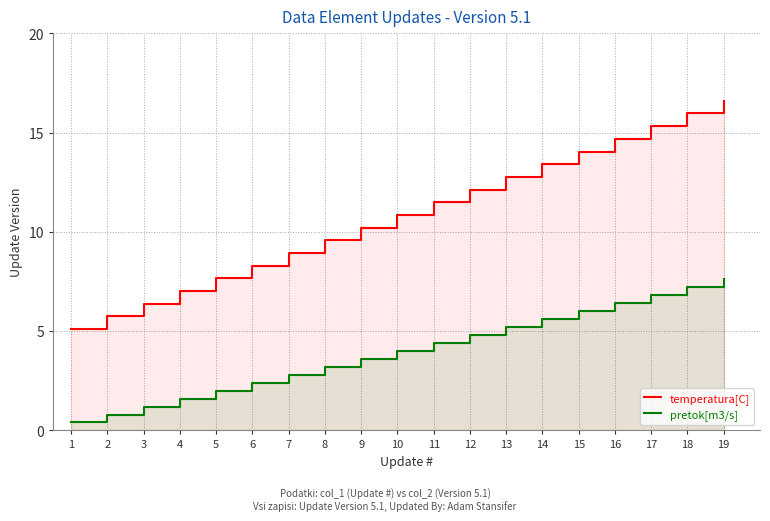

Reading right to left, what are all the values shown in this chart?

temperatura[C]: 16.6	16.0	15.3	14.7	14.0	13.4	12.8	12.1	11.5	10.8	10.2	9.6	8.9	8.3	7.7	7.0	6.4	5.7	5.1
pretok[m3/s]: 7.6	7.2	6.8	6.4	6.0	5.6	5.2	4.8	4.4	4.0	3.6	3.2	2.8	2.4	2.0	1.6	1.2	0.8	0.4